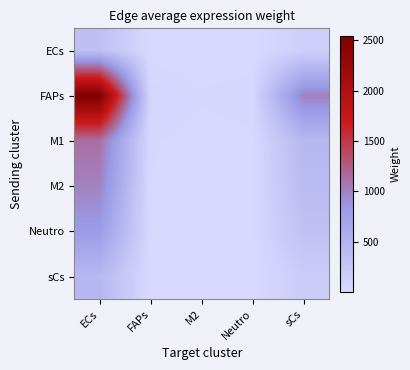

The M2 series shows 401.1 at sCs. True or false?

True